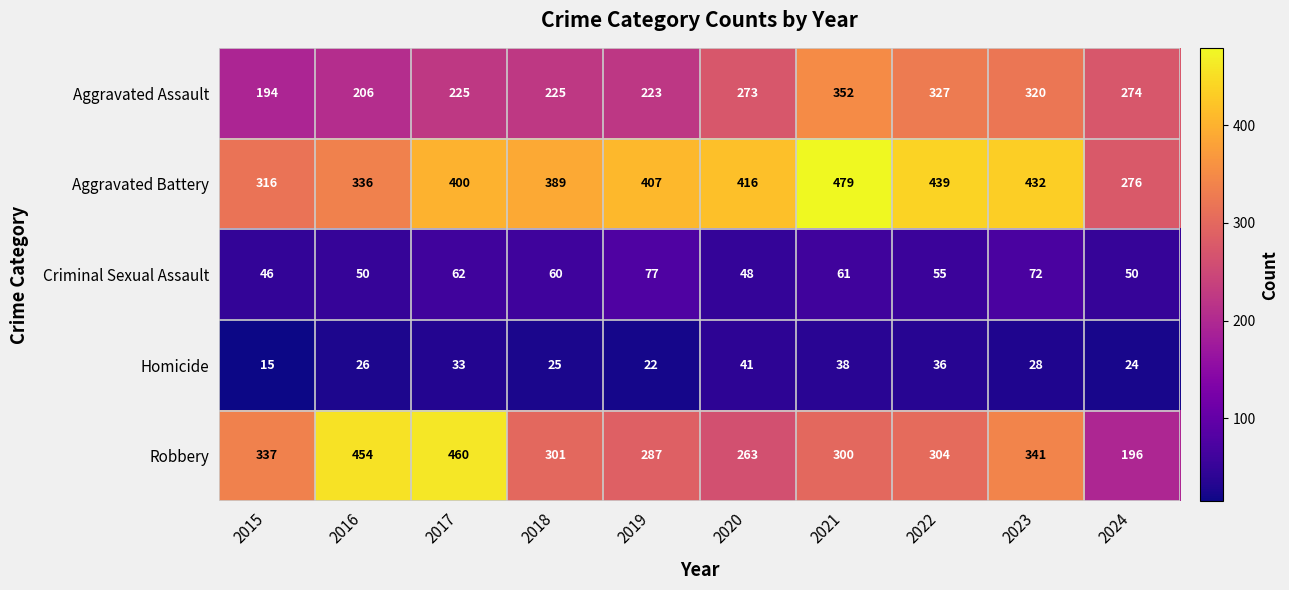

At which label is Aggravated Battery closest to 377?

2018